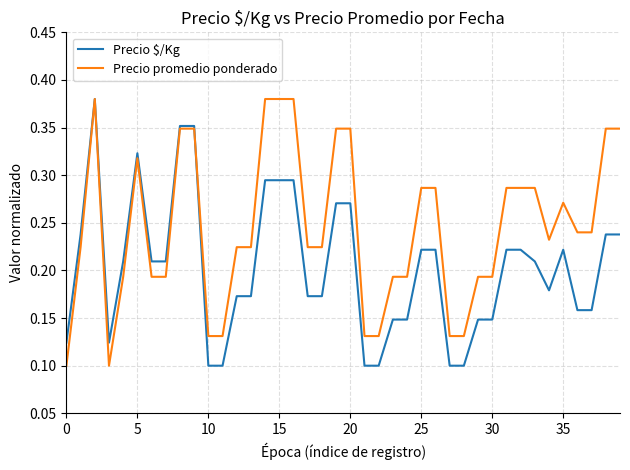

Which series has the largest total across all categories?

Precio promedio ponderado